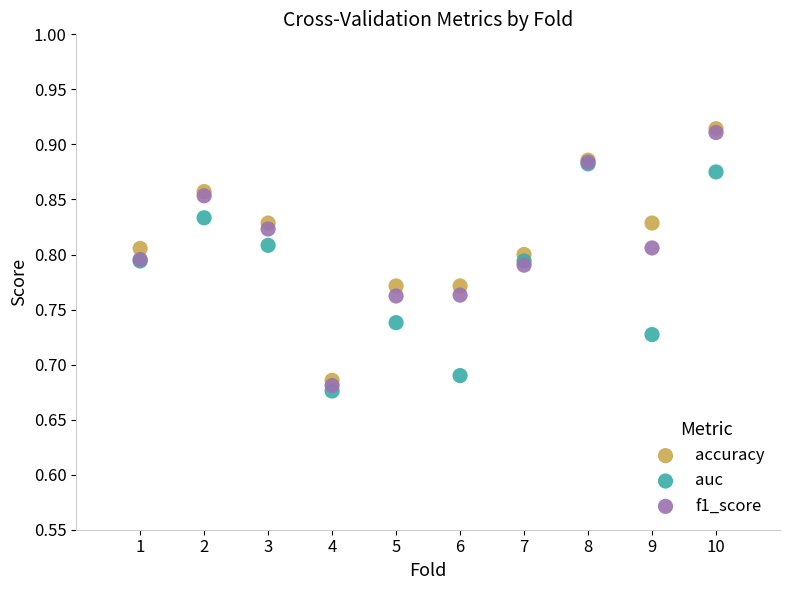

What are all the series names shown in the legend?

accuracy, auc, f1_score